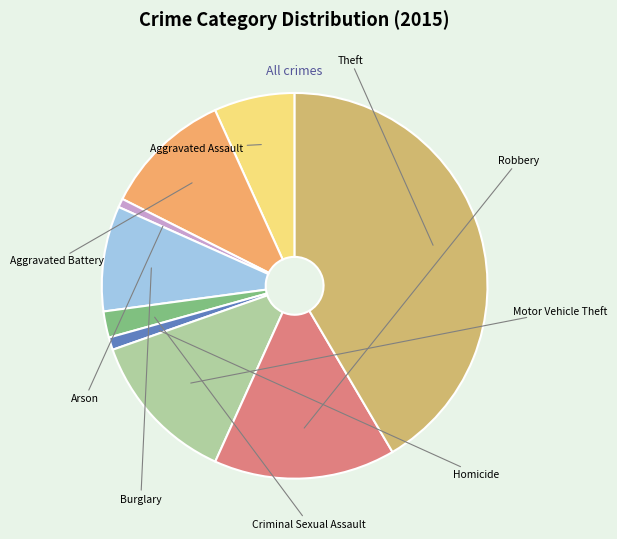

To the nearest percent, what portion does Motor Vehicle Theft represent?

13%